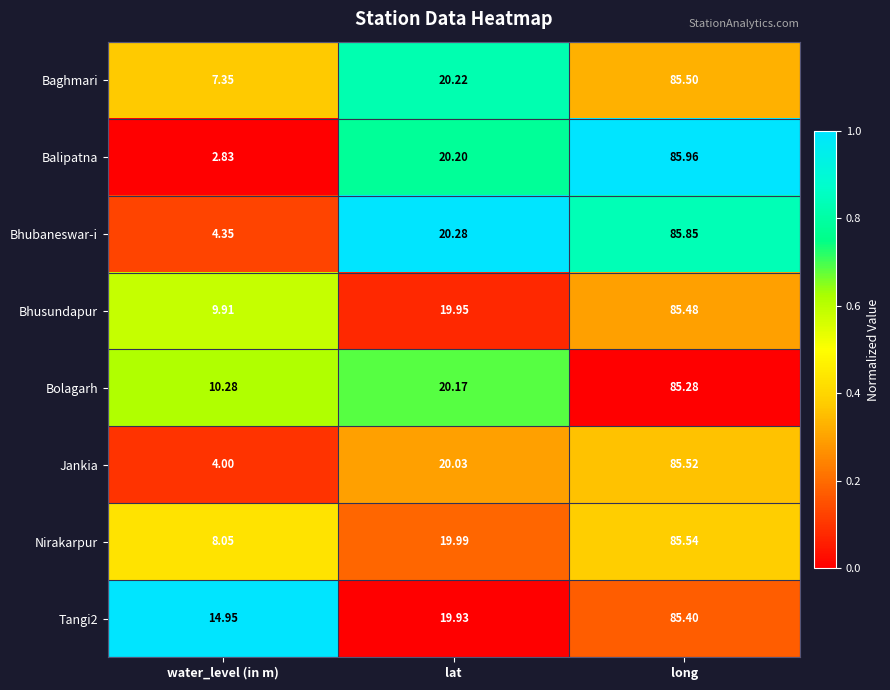

At which label does Bolagarh reach its peak?

long